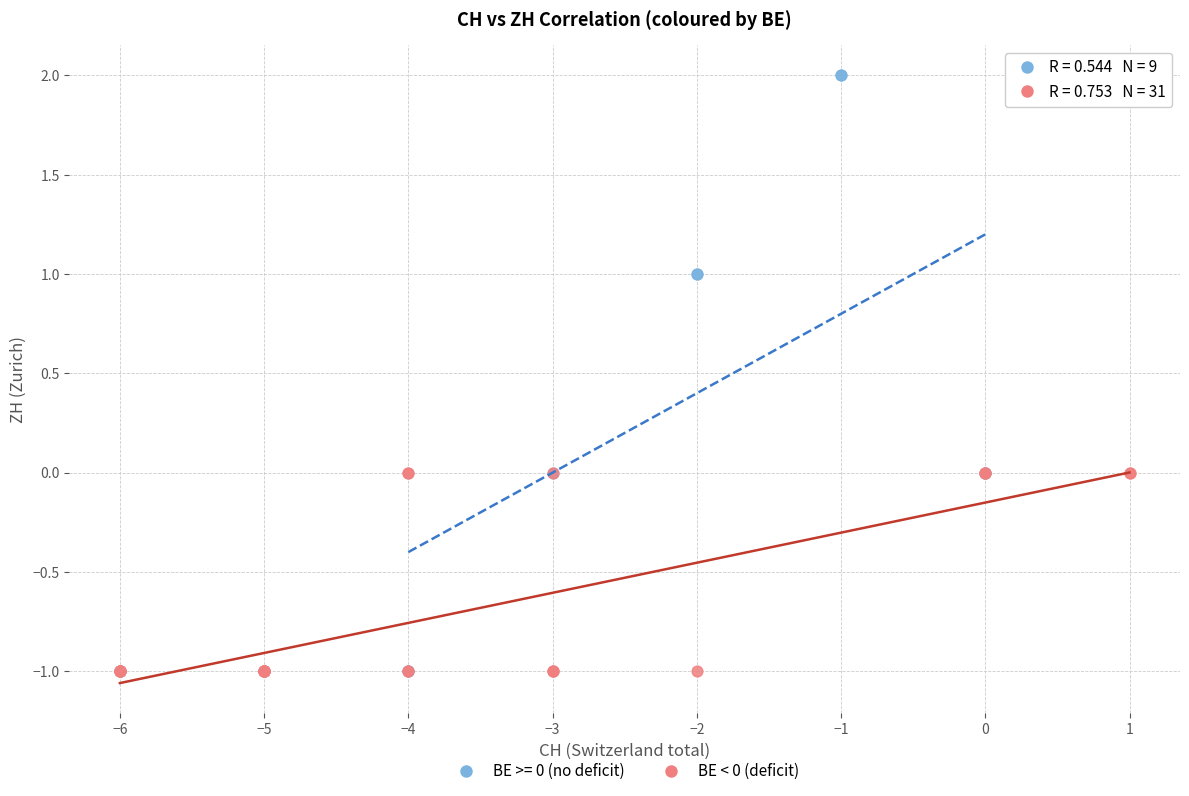

Which series reaches the maximum Y coordinate?

BE >= 0 (no deficit)